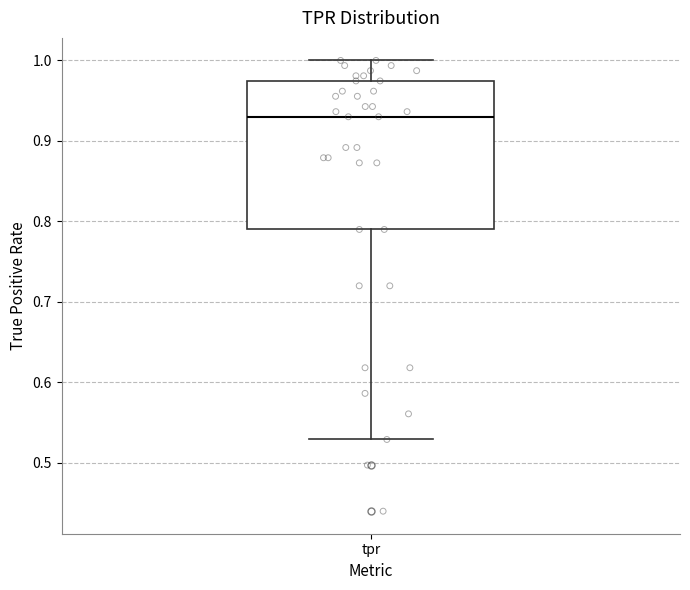

Read this box plot against the y-axis: the position of the median line, the range covered by the box, and the ends of both whiskers. The values are not printed on the chart, so give them approximately, as read against the axis.

median 0.93, box 0.79 to 0.97, whiskers 0.53 to 1.00